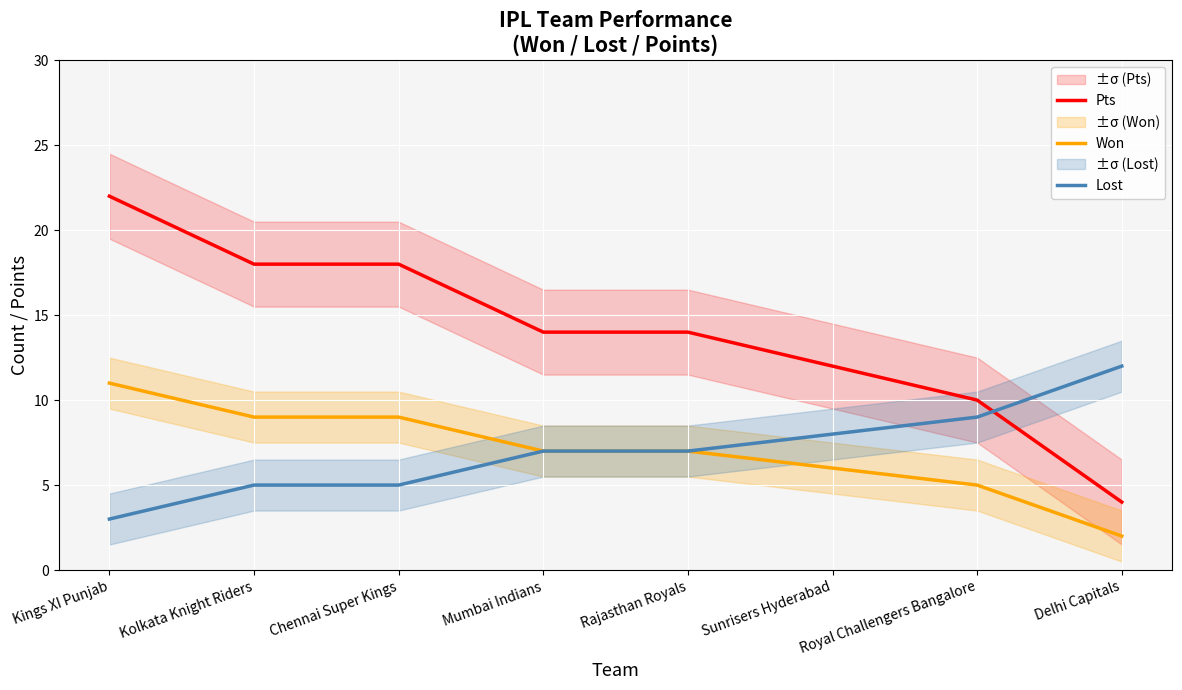

Reading left to right, extract all data points from this chart.

Pts: 22	18	18	14	14	12	10	4
Won: 11	9	9	7	7	6	5	2
Lost: 3	5	5	7	7	8	9	12